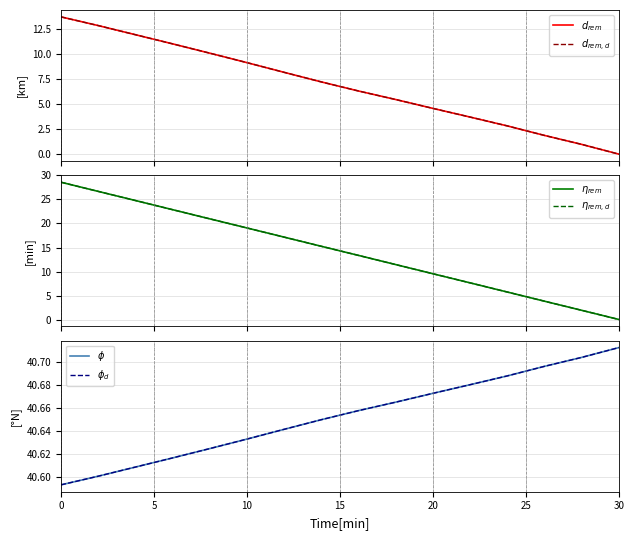

What is the label of the 16th point from the left?

30